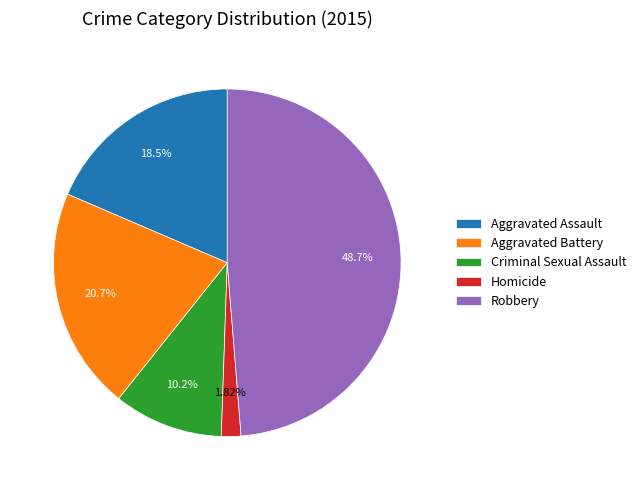

How many segments does this pie chart have?

5